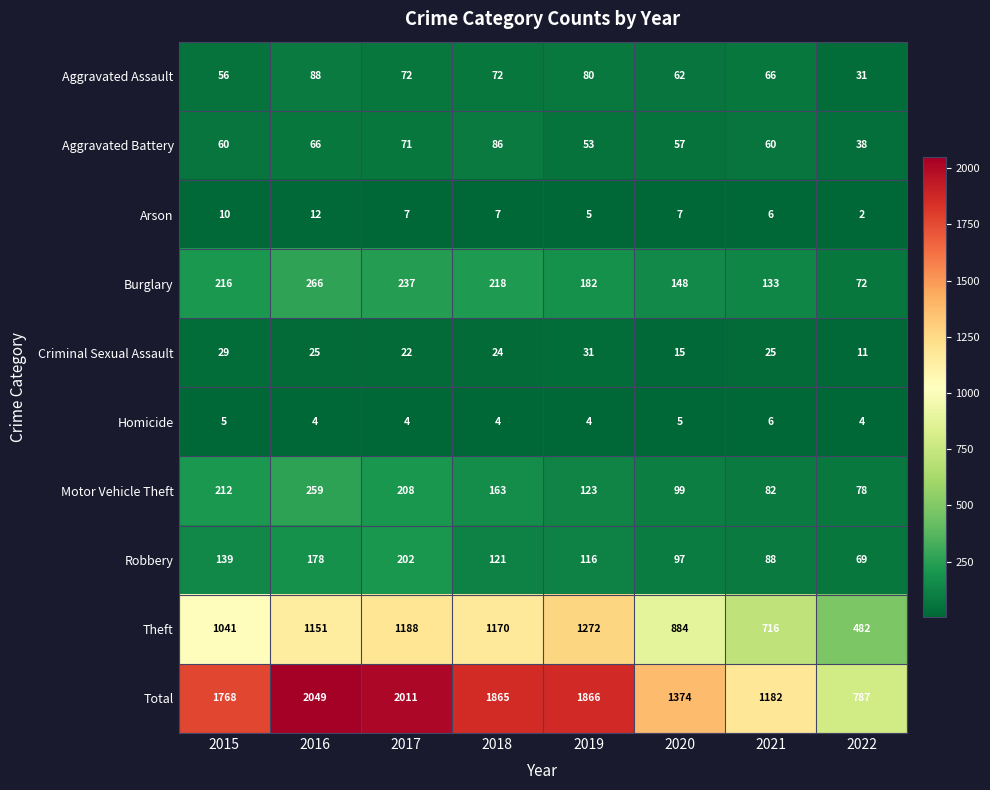

Which series changed the most between 2016 and 2021?

Total